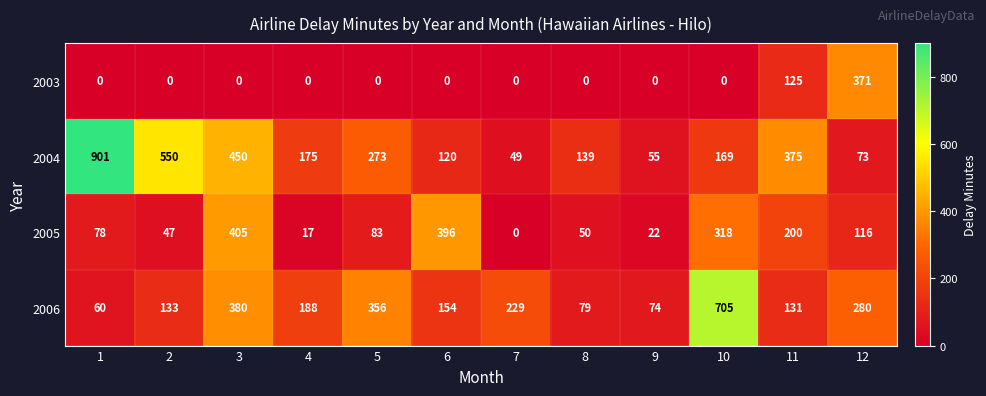

What is the sum of the 2006 values at 10 and 2?

838